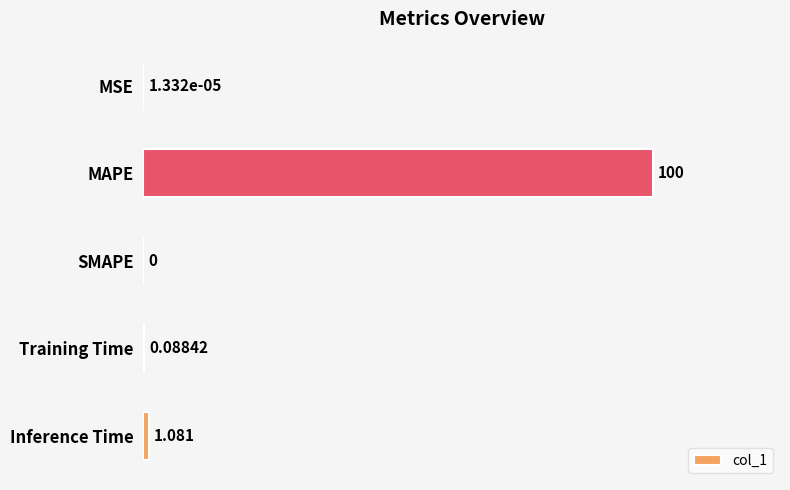

Which label corresponds to the largest value in the chart?

MAPE